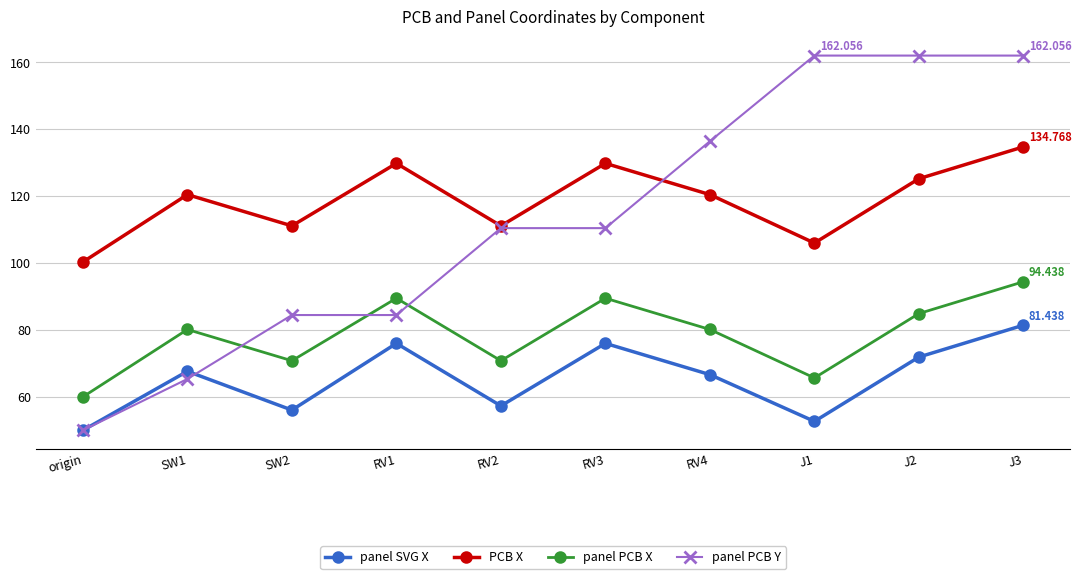

What is the difference between the maximum and minimum values in the panel SVG X series?

31.4